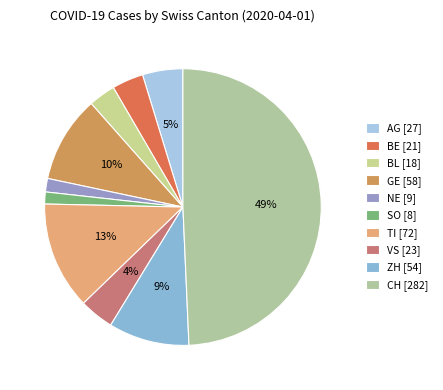

Does ZH account for over 50% of the chart?

No